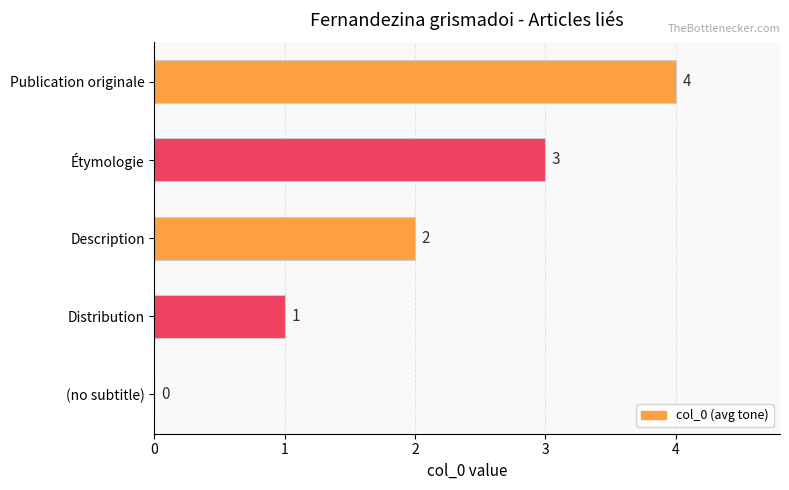

How many values are between 1 and 3?

3